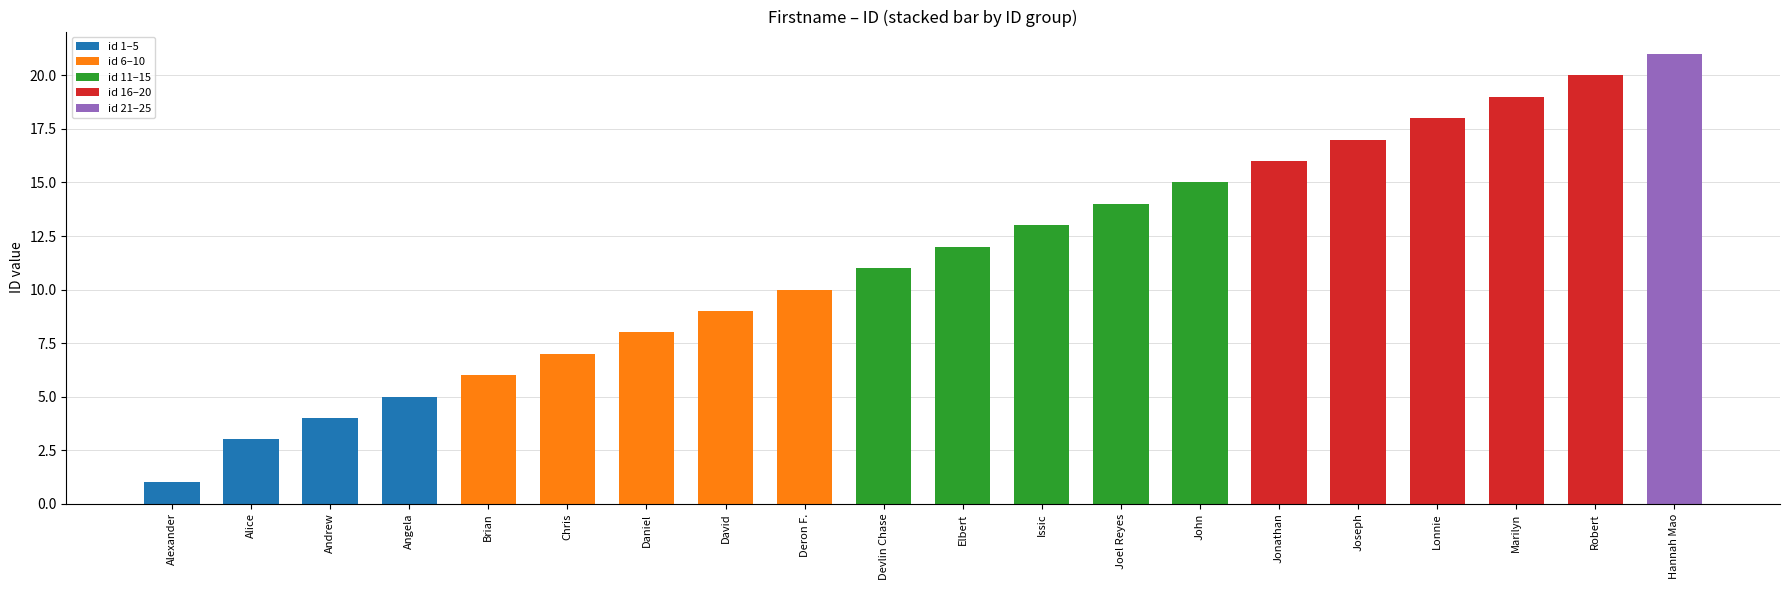

How many series are shown in this chart?

5